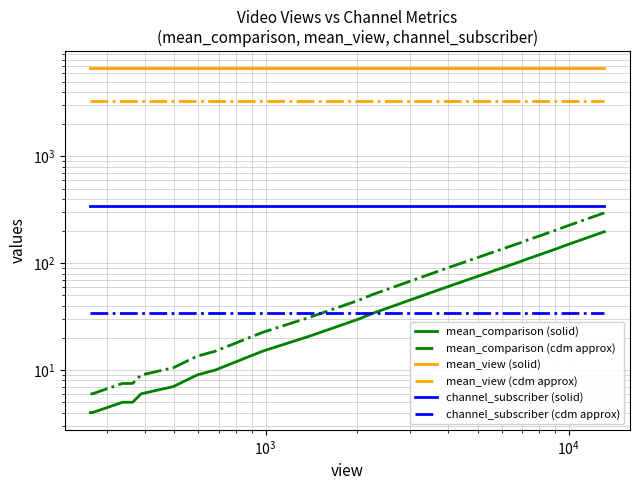

True or false: mean_comparison (solid) and channel_subscriber (solid) cross at least once.

False